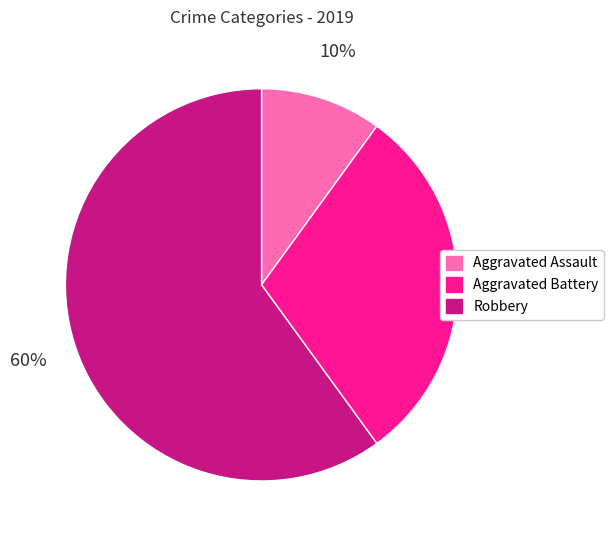

Approximately how many times larger is the value at Robbery compared to Aggravated Assault?

6.0